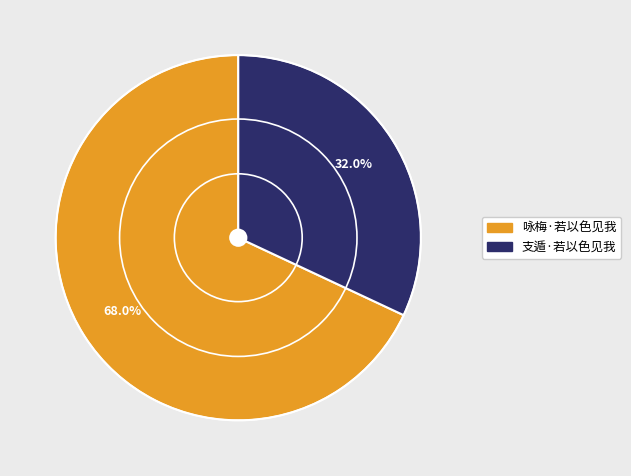

Count the number of slices in the pie.

2